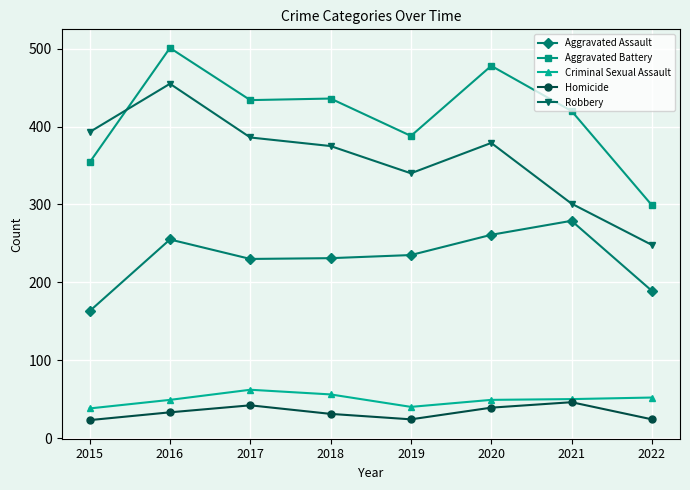

True or false: Homicide has a value of 39 at 2020.

True